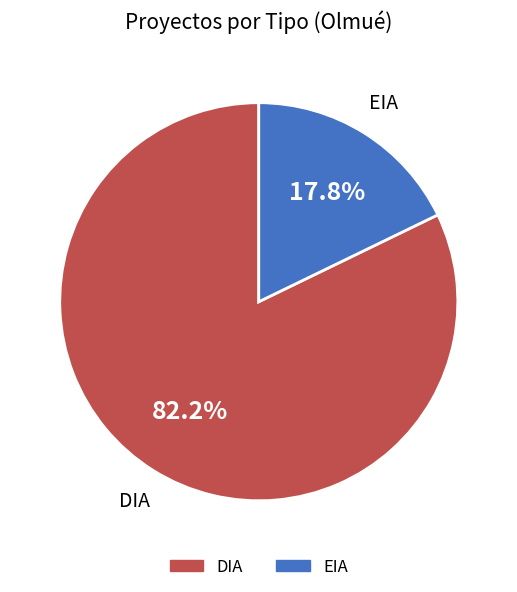

True or false: DIA accounts for 82% of the total.

True